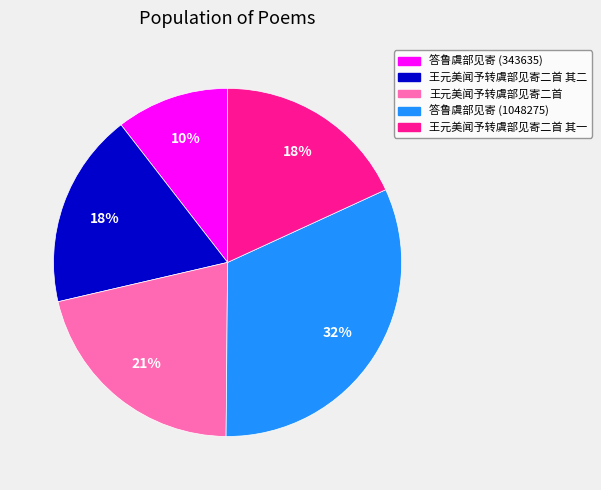

To the nearest percent, what is the average slice percentage?

20%